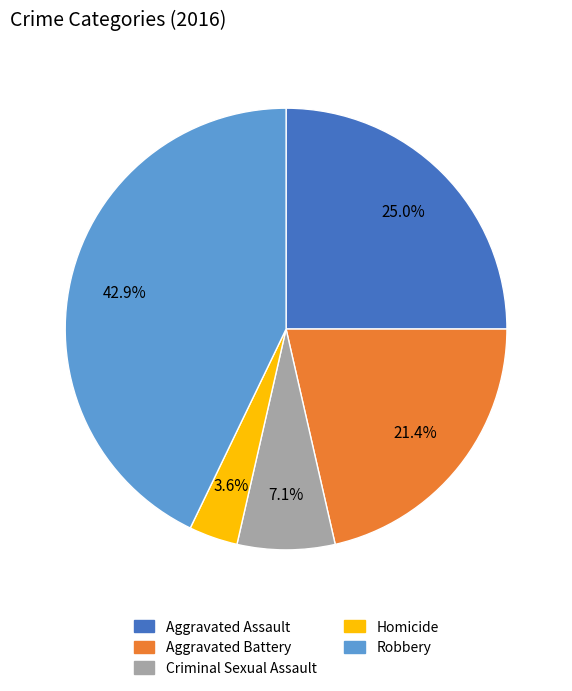

To the nearest percent, what is the difference between the Aggravated Assault and Robbery slice percentages?

18%